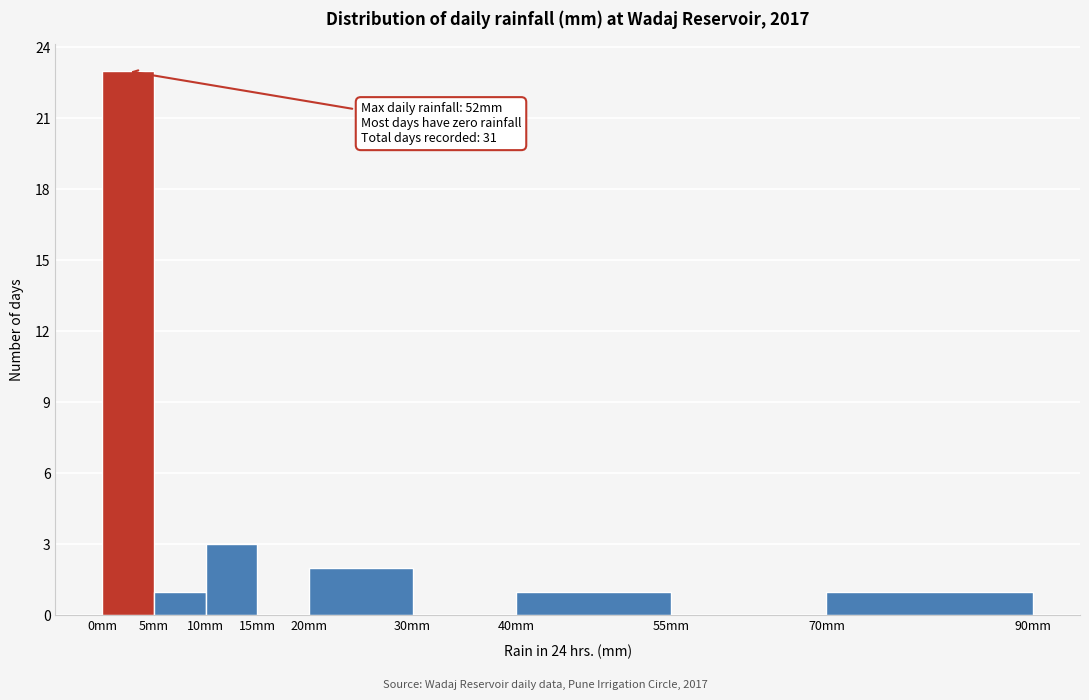

Which range on the x-axis has the tallest bar?

0 to 5